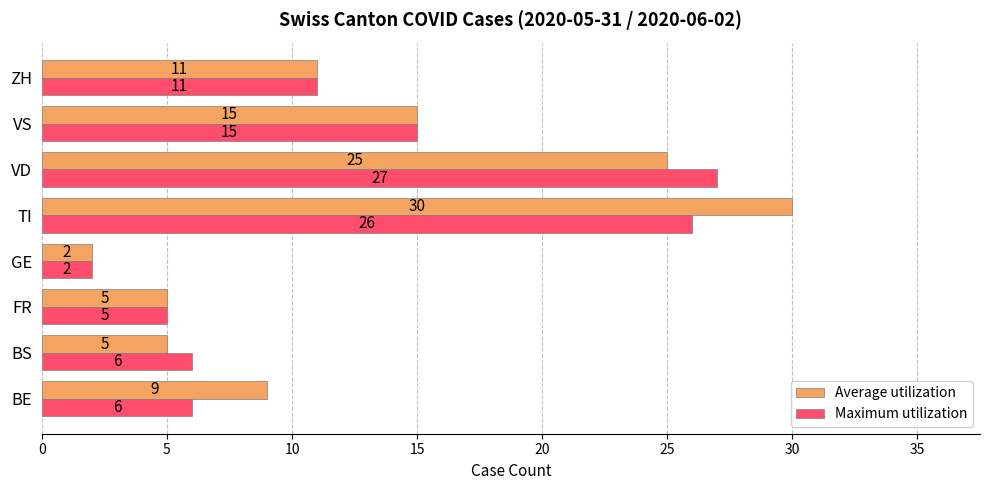

Rank the series by their maximum value, from lowest to highest.

Maximum utilization, Average utilization